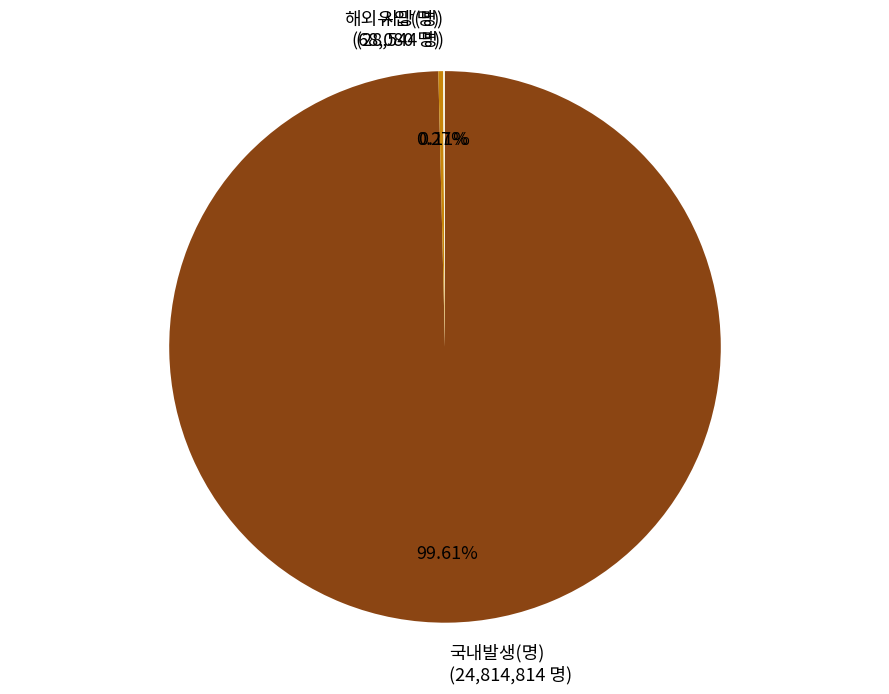

What is the majority slice?

국내발생(명)